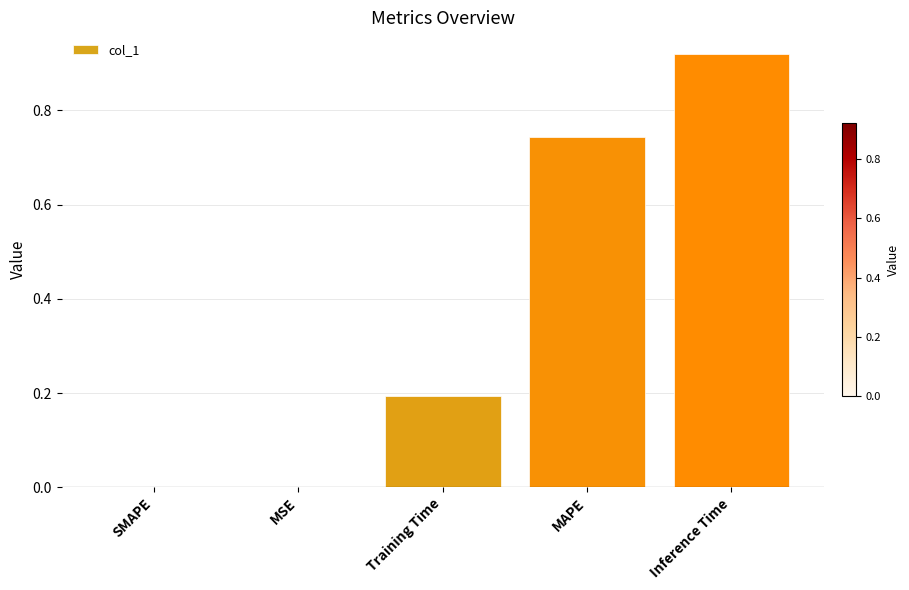

Which has a higher value, Training Time or SMAPE?

Training Time